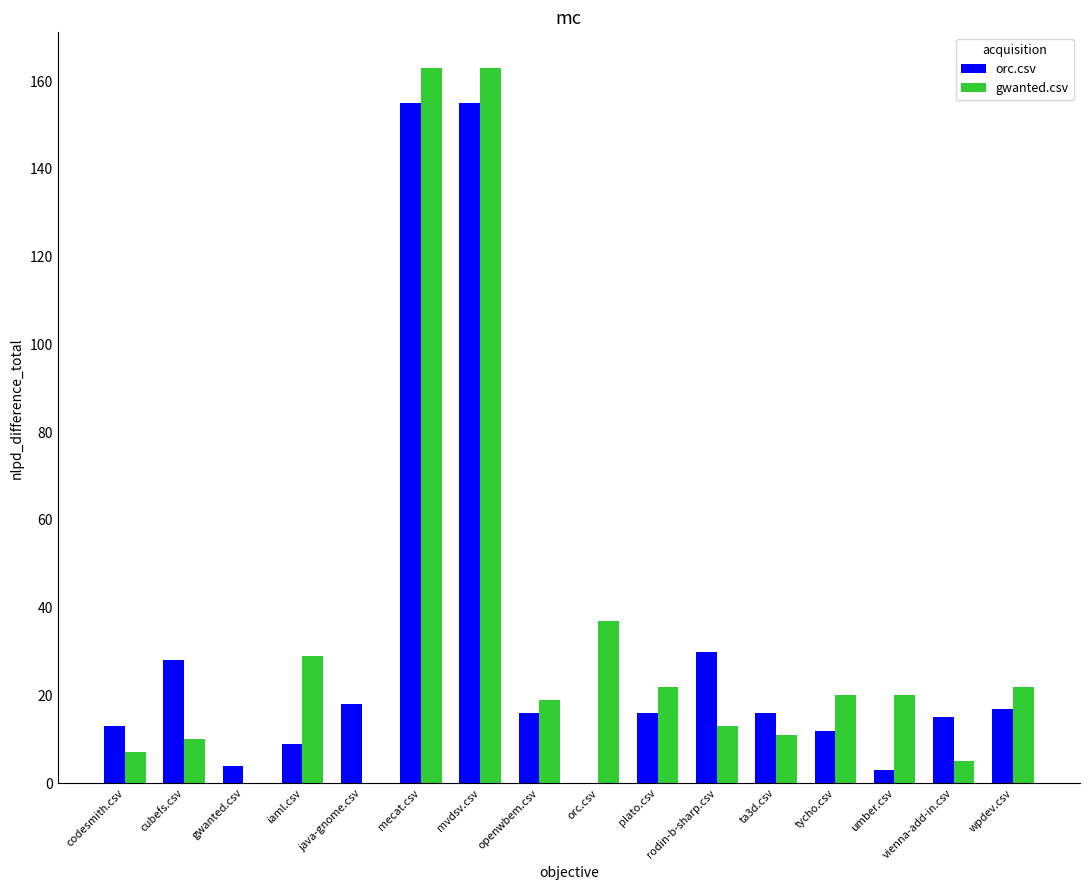

Count the number of data series in this chart.

2